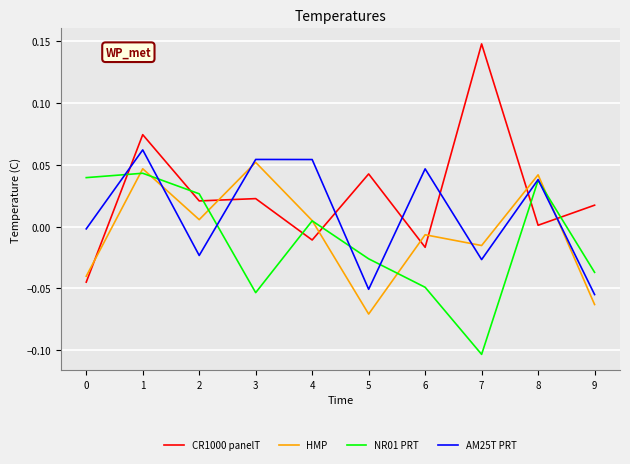

After their last crossing, which series has the higher values: NR01 PRT or CR1000 panelT?

CR1000 panelT